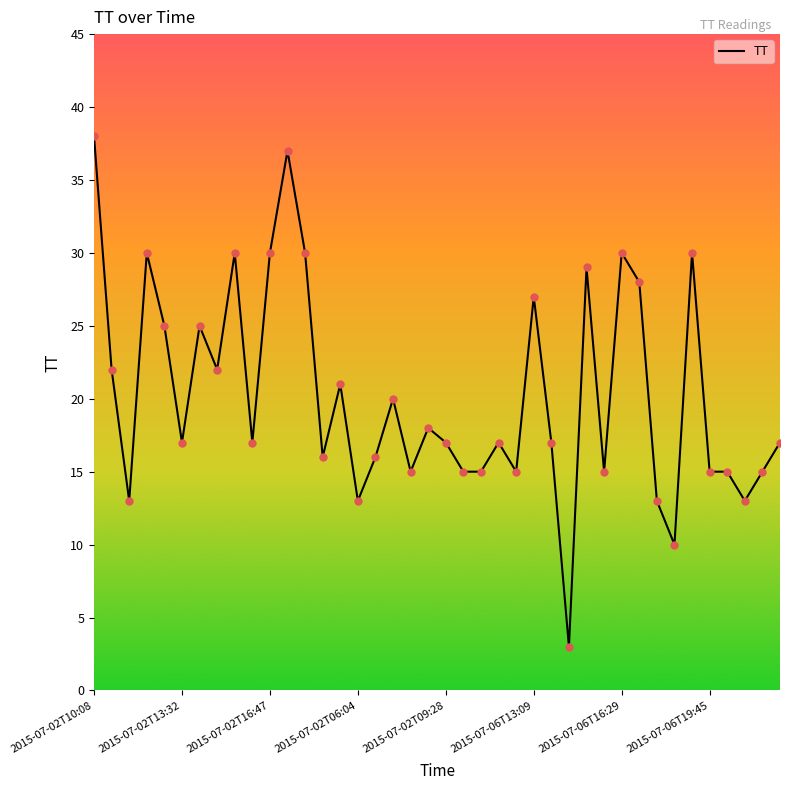

What is the smallest value displayed?

3